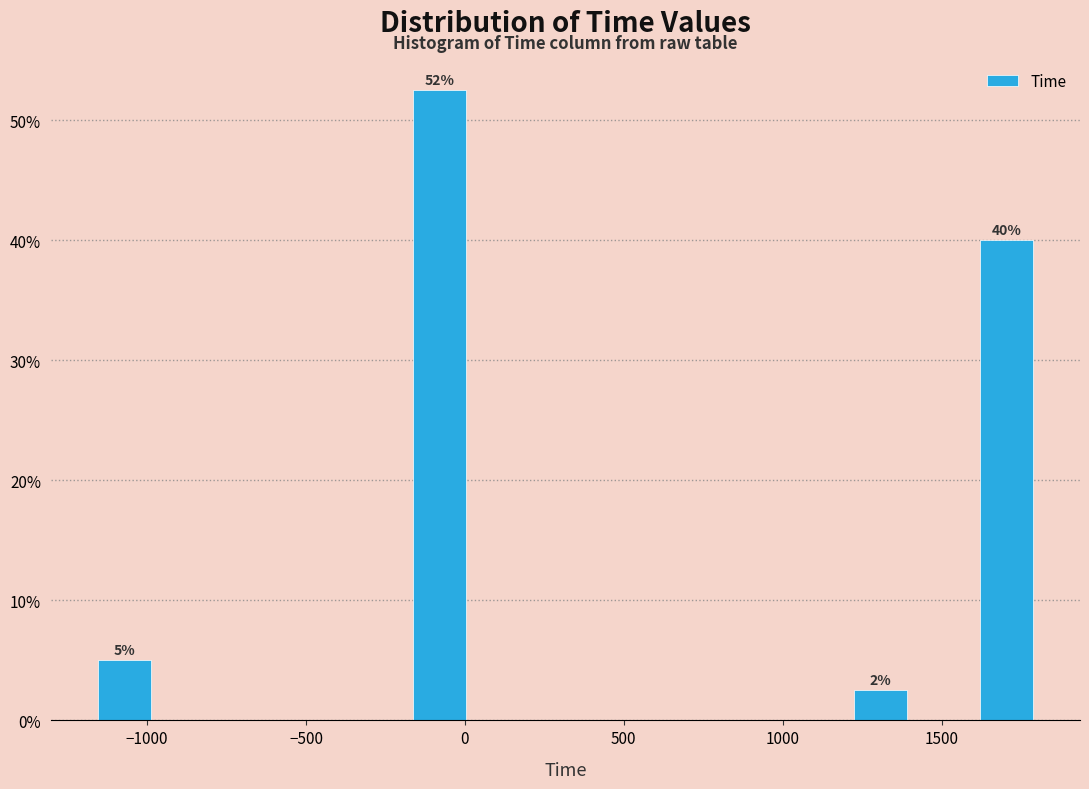

Read against the x-axis, roughly where is the centre of the tallest bar?

-100